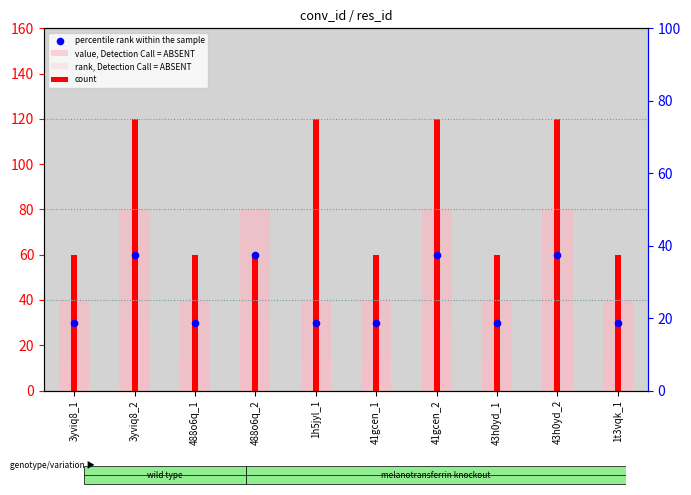

What are all the series names shown in the legend?

value, Detection Call = ABSENT, rank, Detection Call = ABSENT, count, percentile rank within the sample